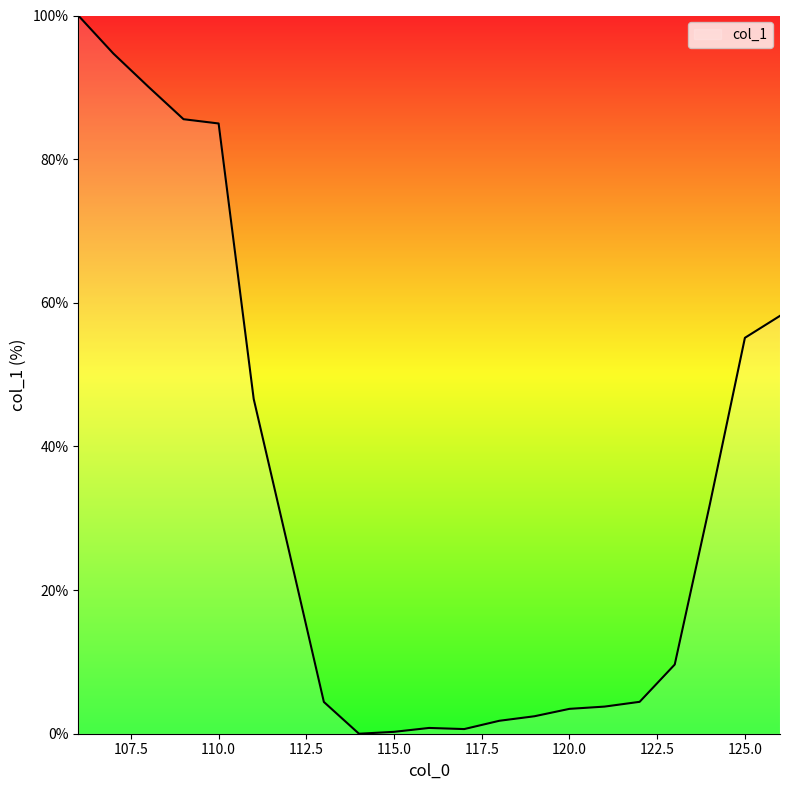

What is the maximum value shown in the chart?

100.0